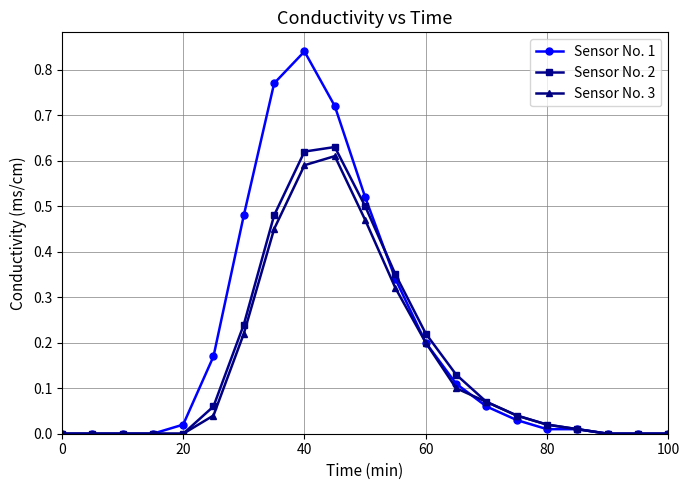

How many lines are shown in the chart?

3